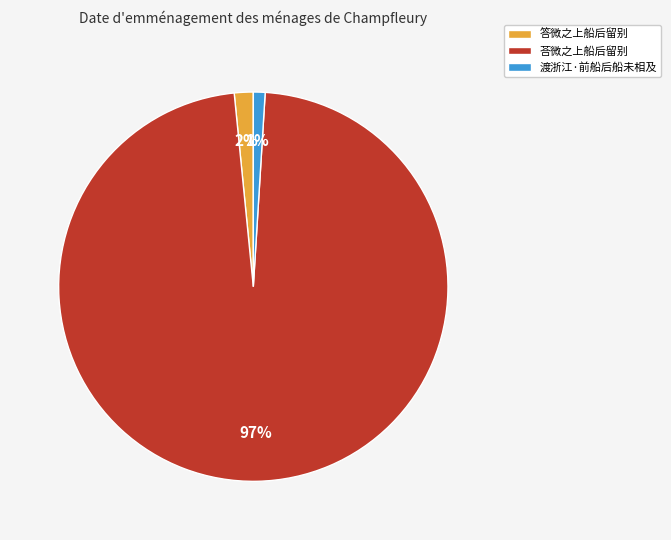

Rank the categories by value from highest to lowest.

荅微之上船后留别, 答微之上船后留别, 渡浙江·前船后船未相及